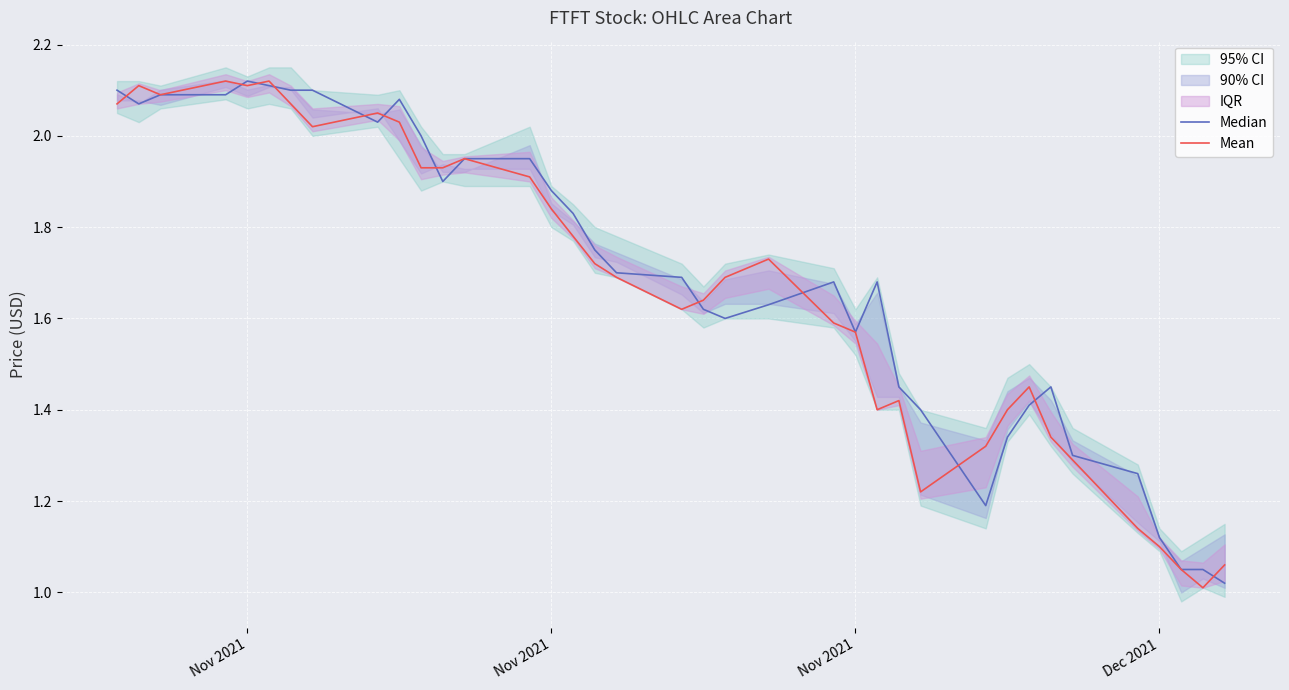

Does the chart display data point markers on the line(s)?

No